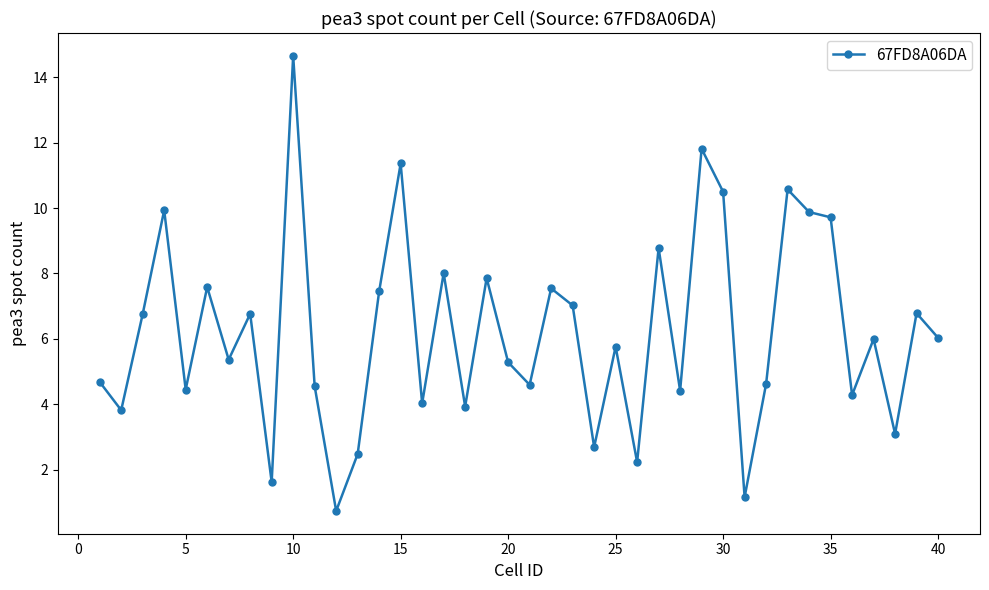

What is the sum of all values?

248.9